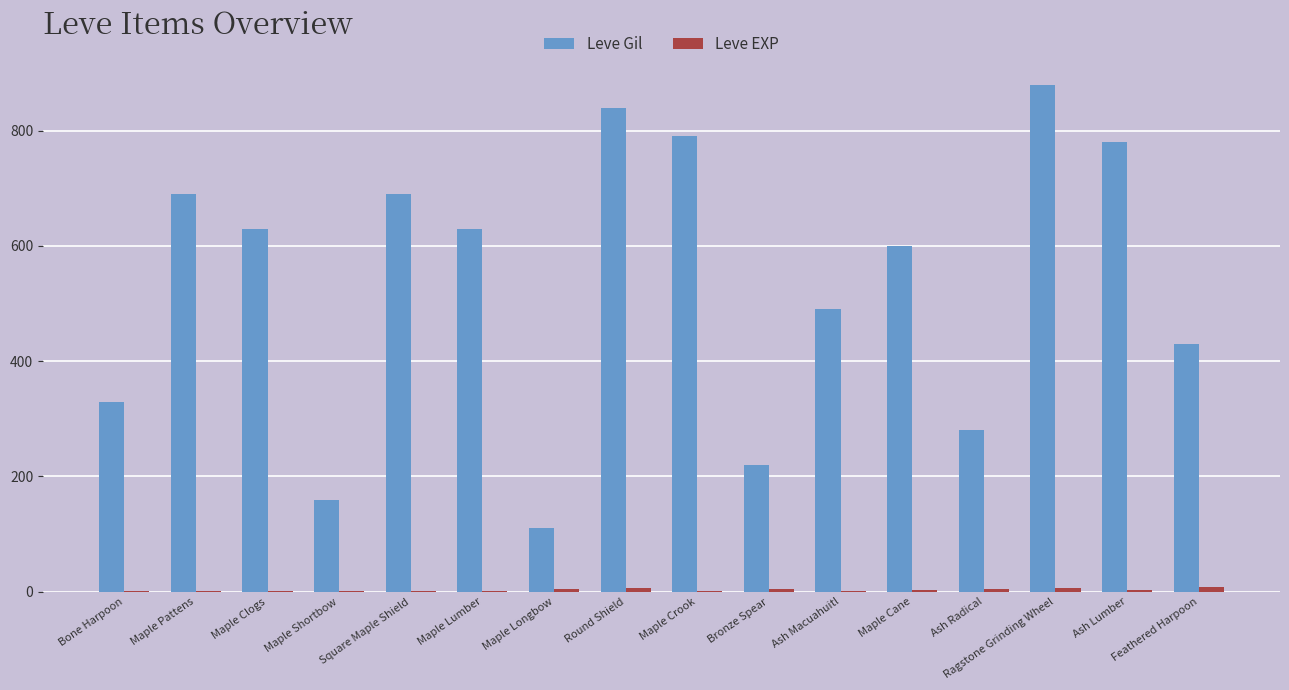

Between Ash Macuahuitl and Ragstone Grinding Wheel, which series saw the biggest shift?

Leve Gil